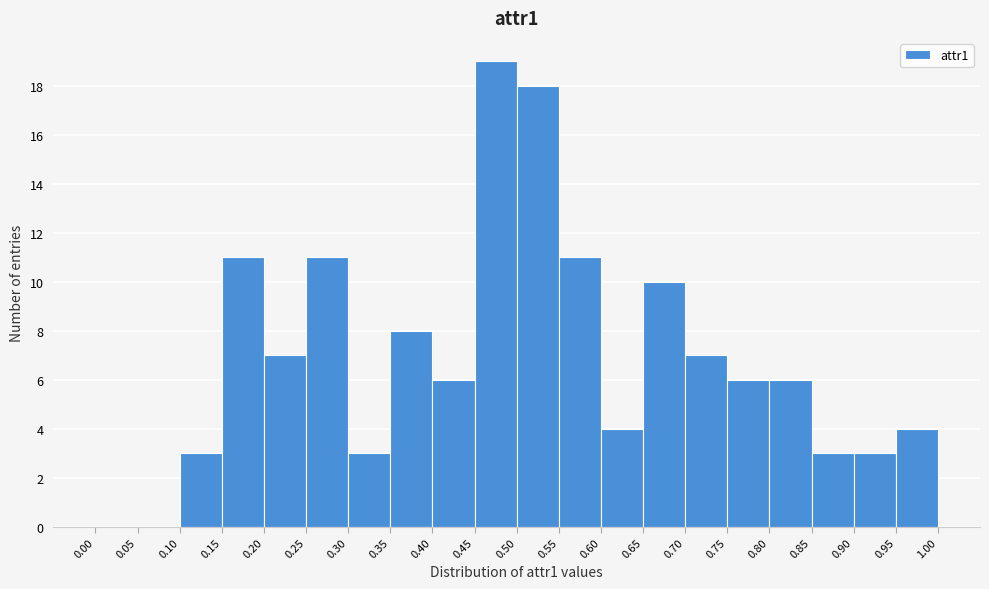

How tall is the bar that spans 0.45 to 0.50 on the x-axis? The values are not printed on the chart, so give them approximately, as read against the axis.

19